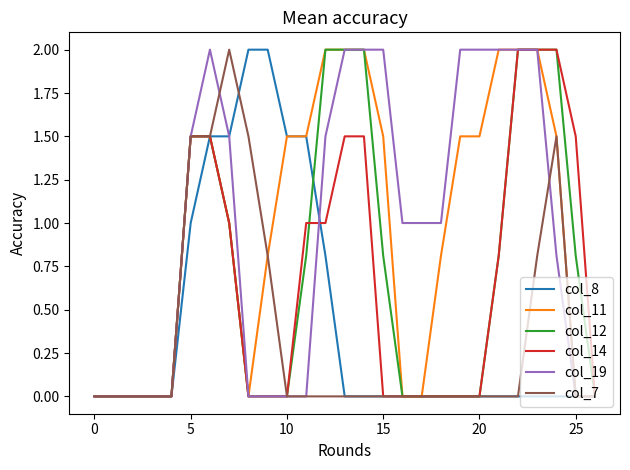

What is the maximum value shown in the chart?

2.0